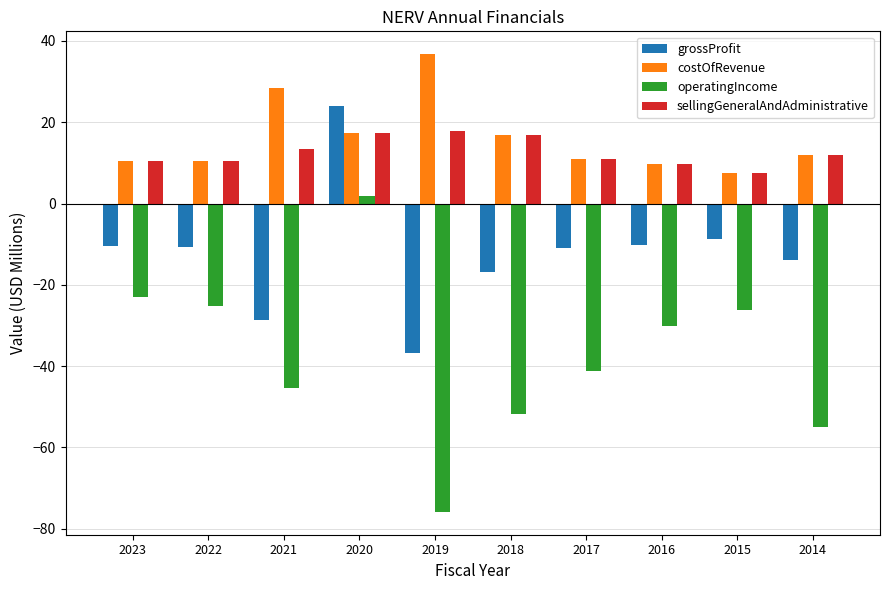

What value does the costOfRevenue series have at 2017?

10.9